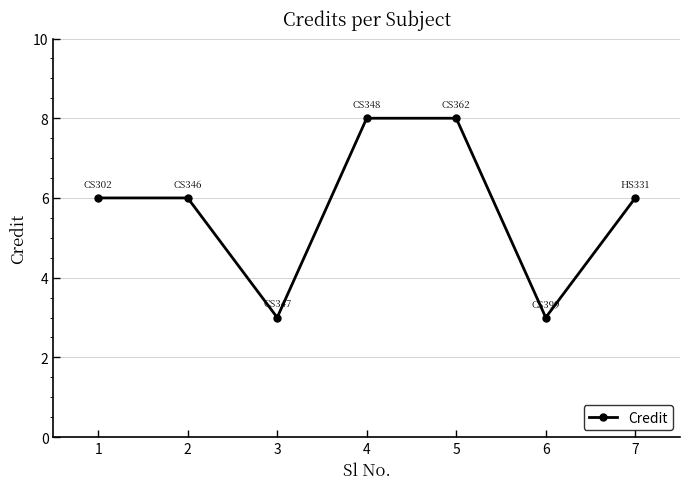

Which has a higher value, 7 or 5?

5